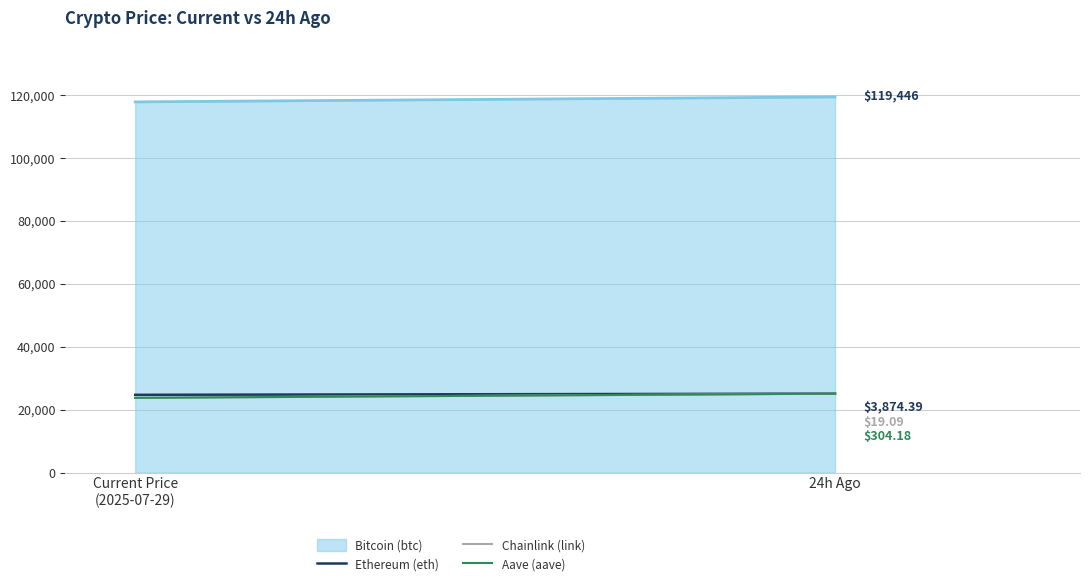

The Chainlink (link) series shows 14691.4 at Current Price
(2025-07-29). True or false?

False